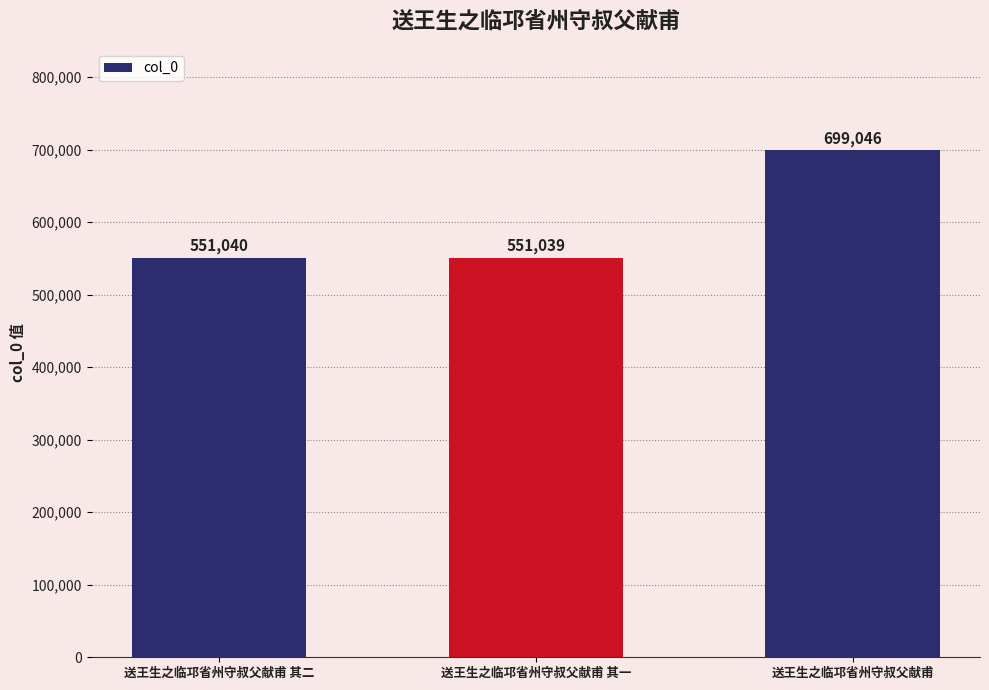

Which category has the highest value across all series?

送王生之临邛省州守叔父献甫